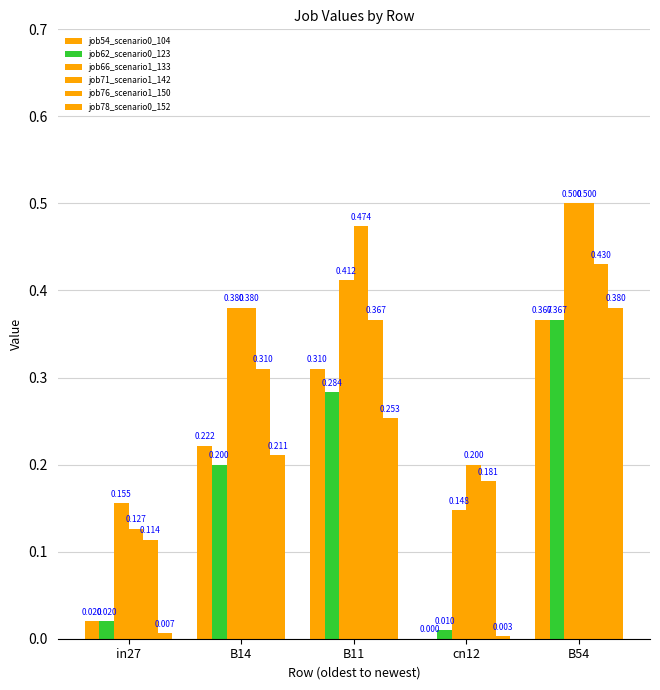

Are the bars horizontal?

No